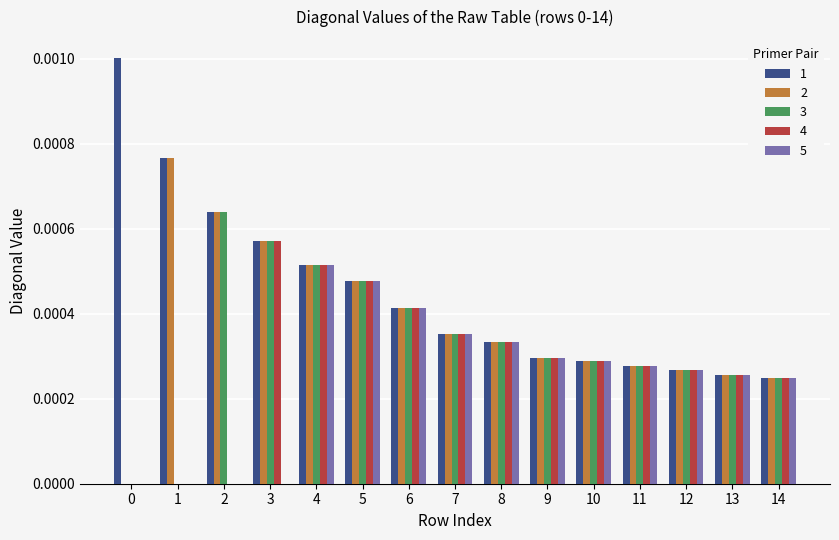

What are all the series names shown in the legend?

1, 2, 3, 4, 5